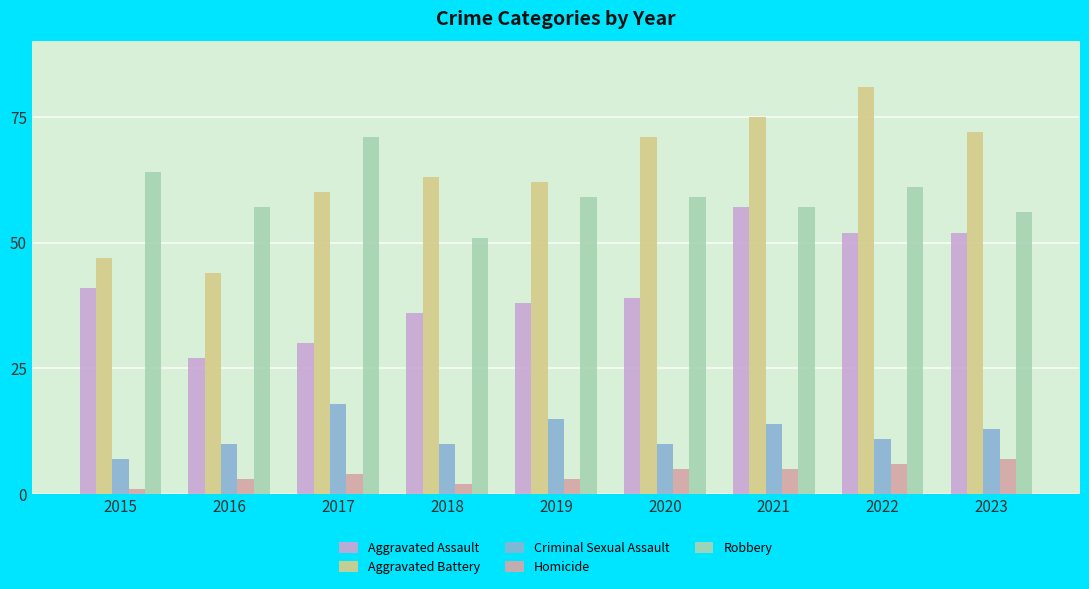

Reading left to right, extract all data points from this chart.

Aggravated Assault: 2015=41	2016=27	2017=30	2018=36	2019=38	2020=39	2021=57	2022=52	2023=52
Aggravated Battery: 2015=47	2016=44	2017=60	2018=63	2019=62	2020=71	2021=75	2022=81	2023=72
Criminal Sexual Assault: 2015=7	2016=10	2017=18	2018=10	2019=15	2020=10	2021=14	2022=11	2023=13
Homicide: 2015=1	2016=3	2017=4	2018=2	2019=3	2020=5	2021=5	2022=6	2023=7
Robbery: 2015=64	2016=57	2017=71	2018=51	2019=59	2020=59	2021=57	2022=61	2023=56